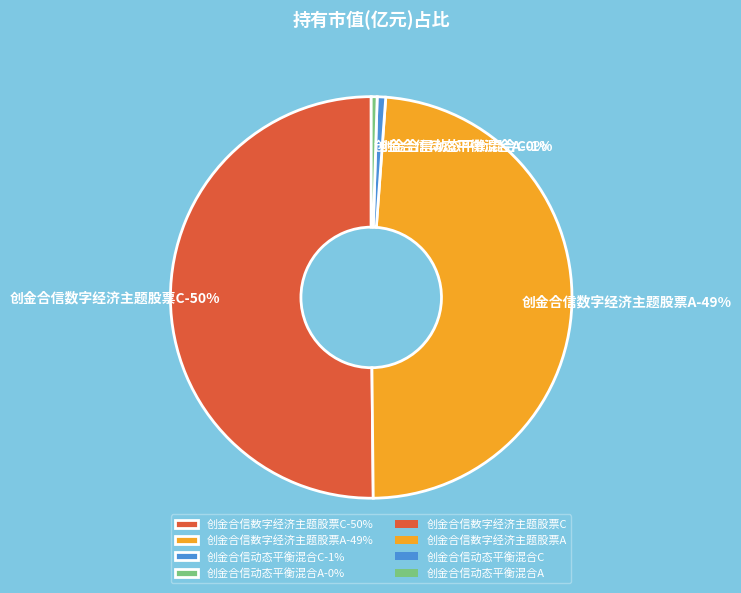

What portion of the pie excludes 创金合信数字经济主题股票A?

51.3%